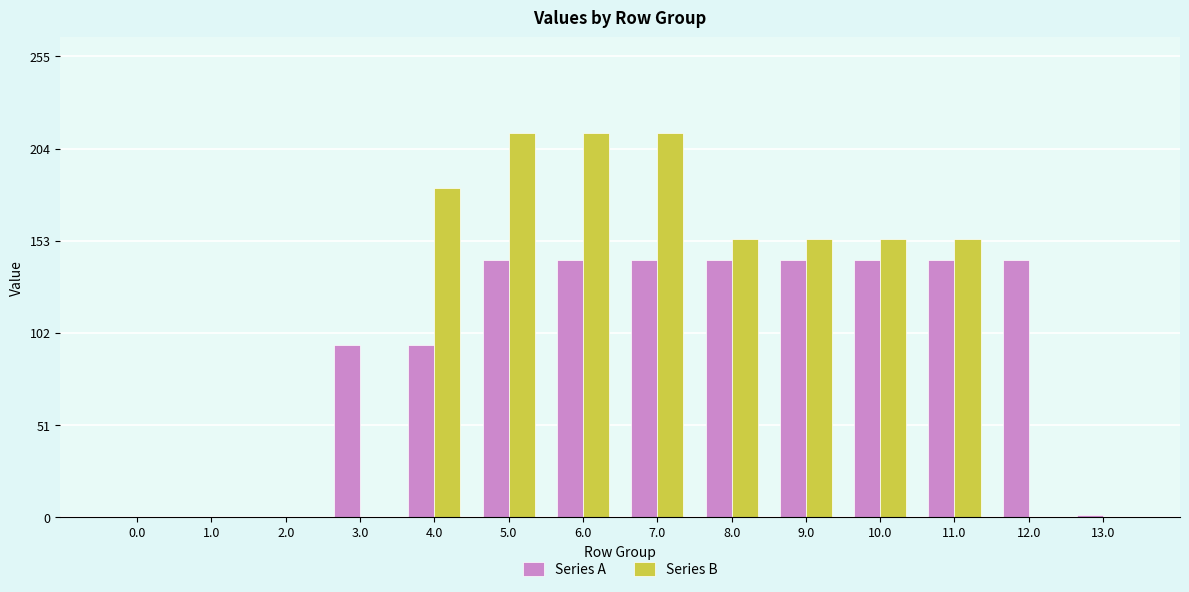

Where does the Series A series first go above 142?

5.0